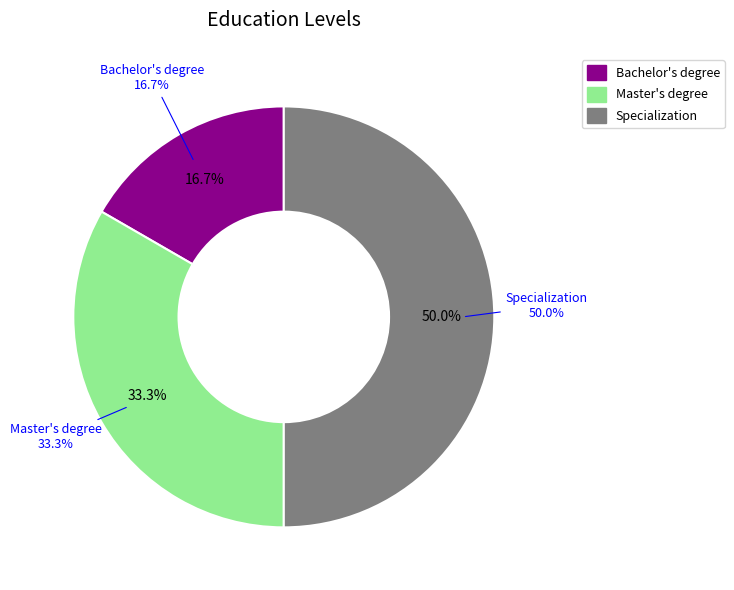

To the nearest percent, what is the difference between the largest and smallest slice percentages?

33%